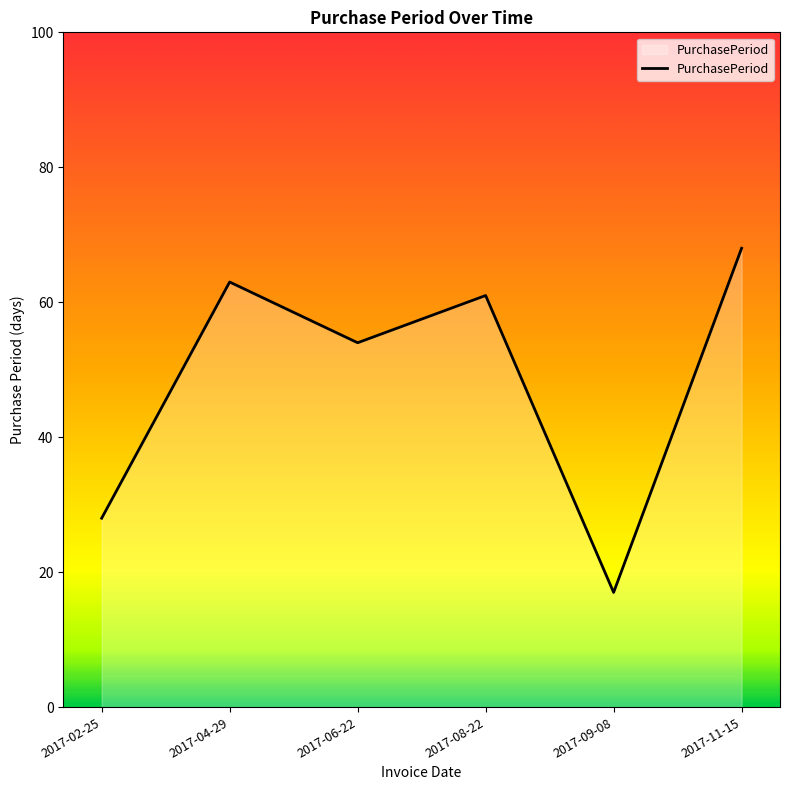

True or false: the data shows 101 at 2017-08-22.

False